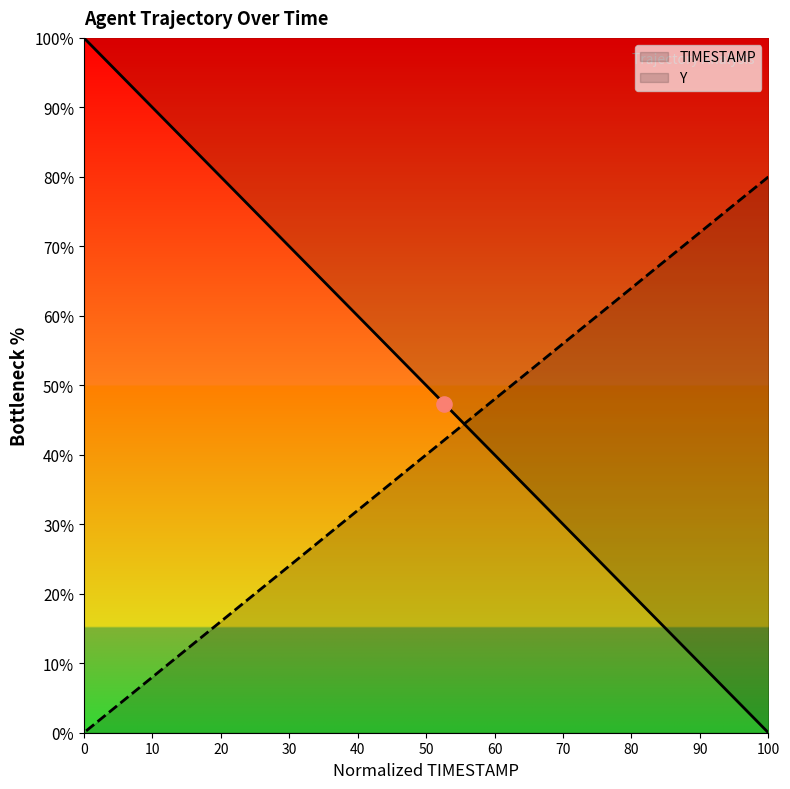

Which series contains the highest Y value?

TIMESTAMP